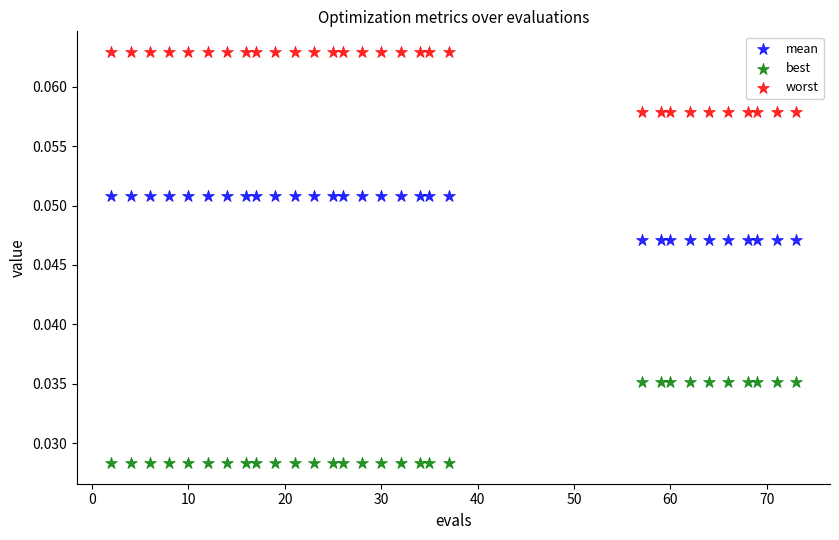

Which series reaches the minimum Y coordinate?

best